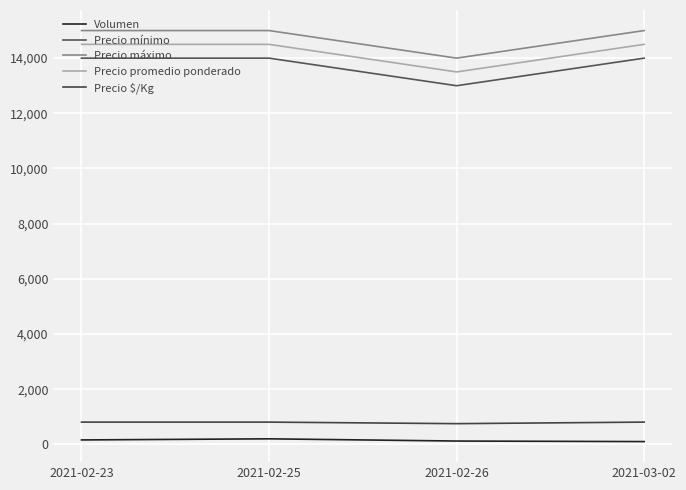

True or false: Precio promedio ponderado and Precio $/Kg cross at least once.

False